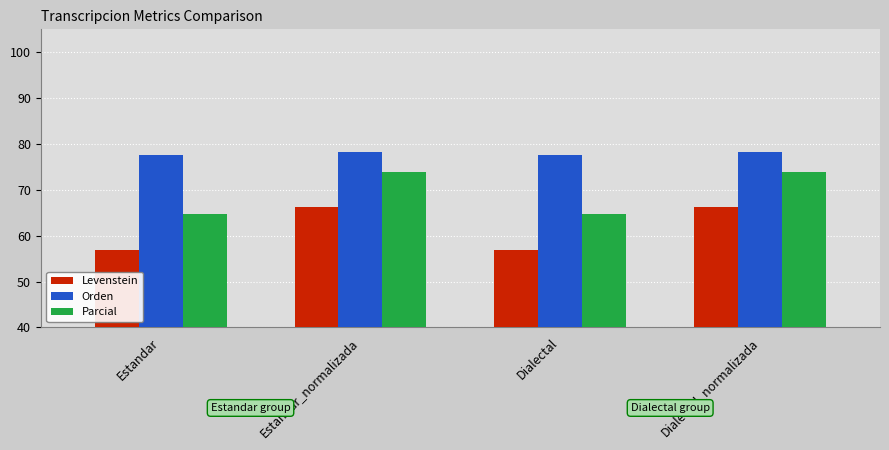

What is the label of the 1st bar from the left?

Estandar